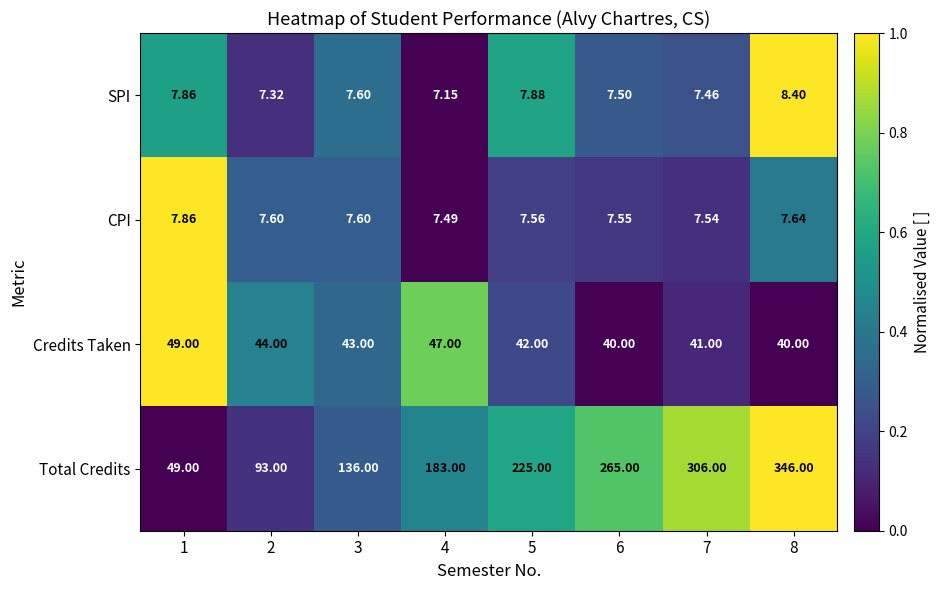

Between 4 and 6, which series saw the biggest shift?

Total Credits